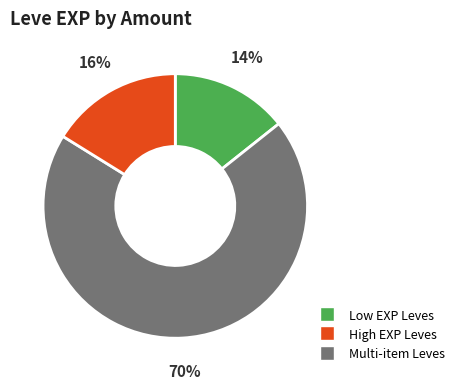

To the nearest percent, what is the average slice percentage?

33%